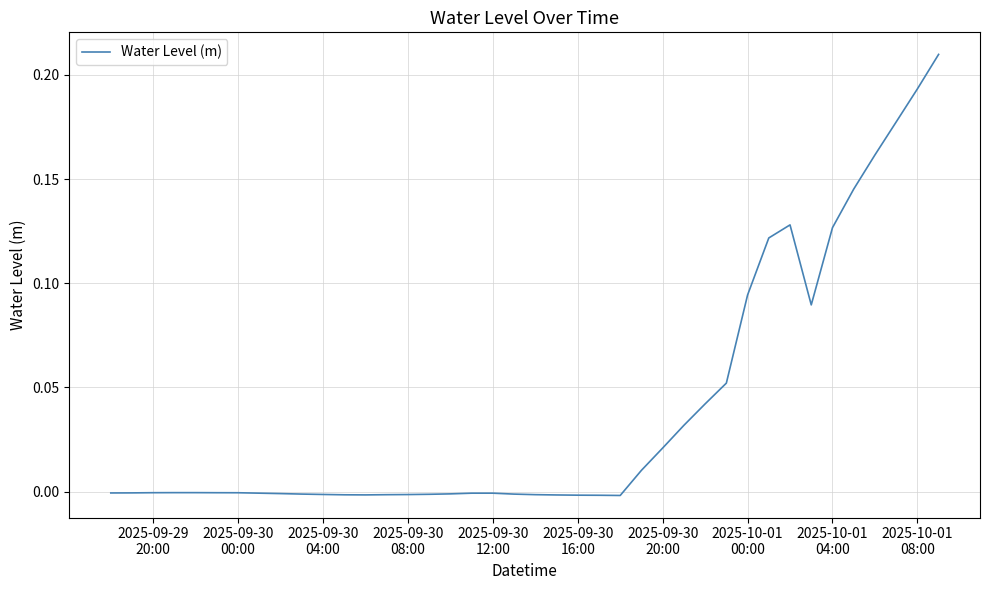

How many lines are shown in the chart?

1